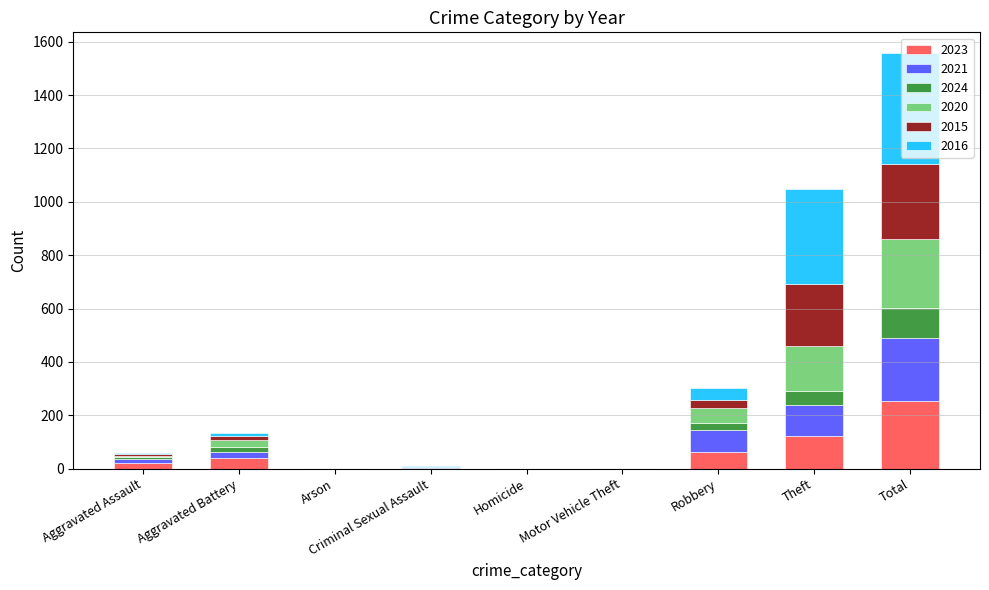

The value of 2023 at Theft is 122. True or false?

True